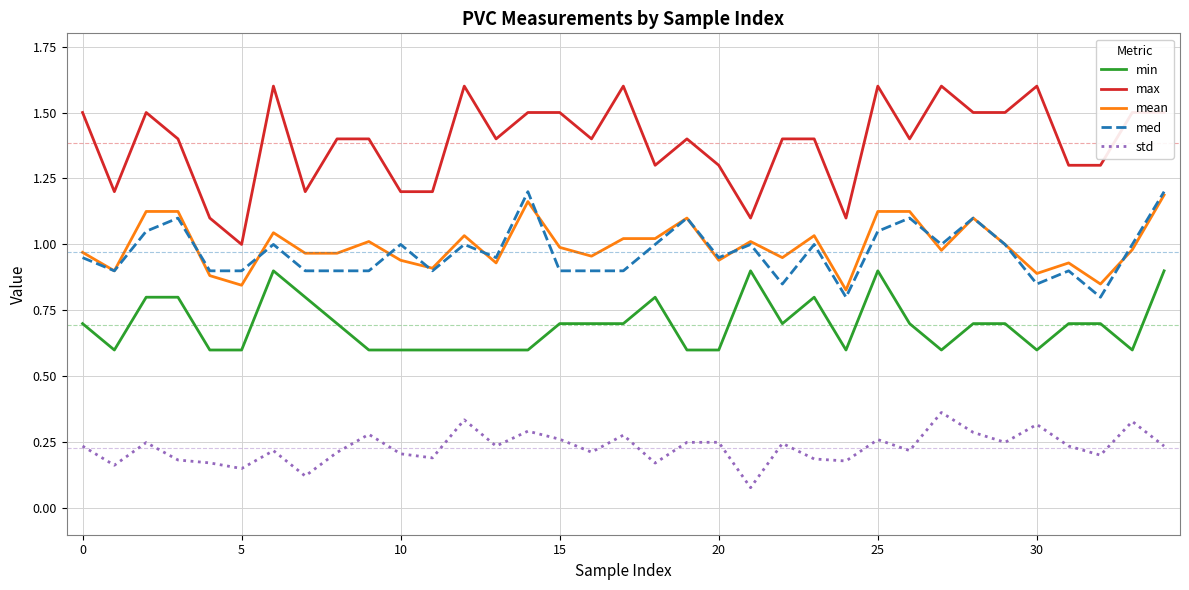

What is the minimum value for min?

0.6